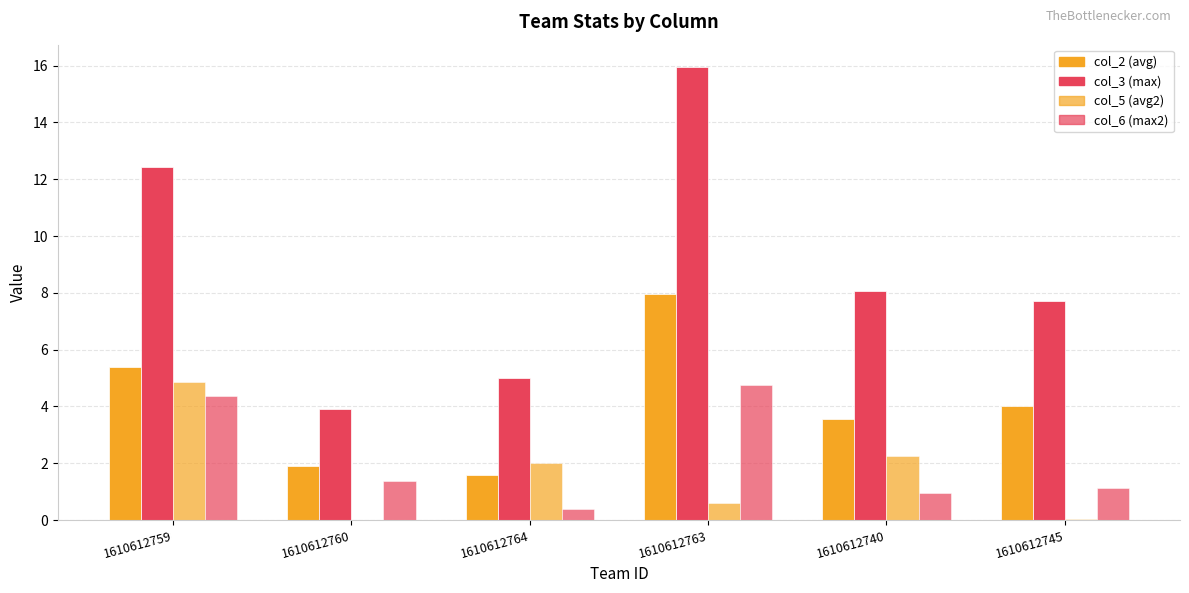

Are the bars grouped side by side (vs. stacked)?

Yes